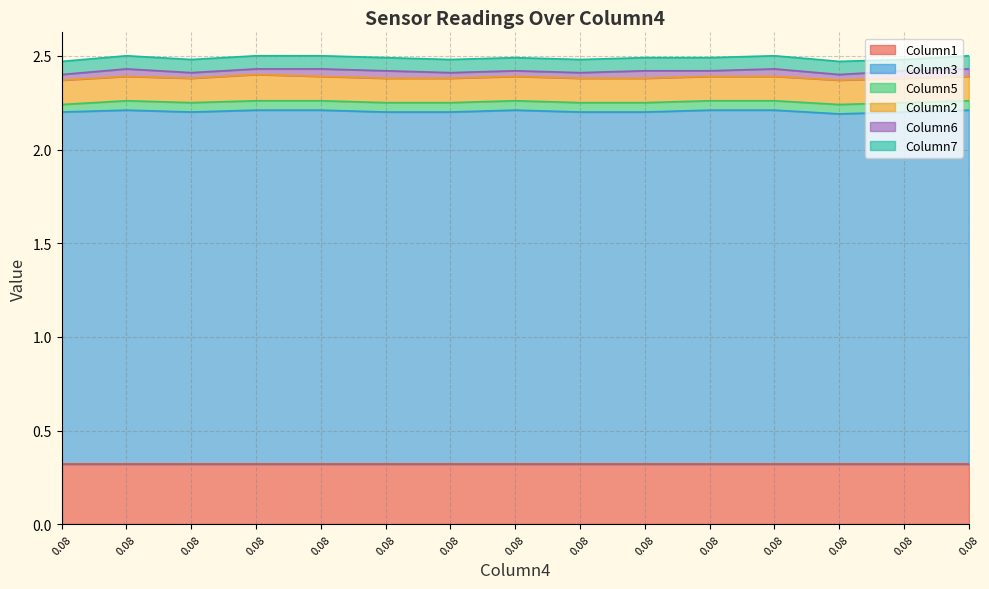

Is the value of Column7 at 0.08 greater than the value of Column5 at 0.08?

Yes